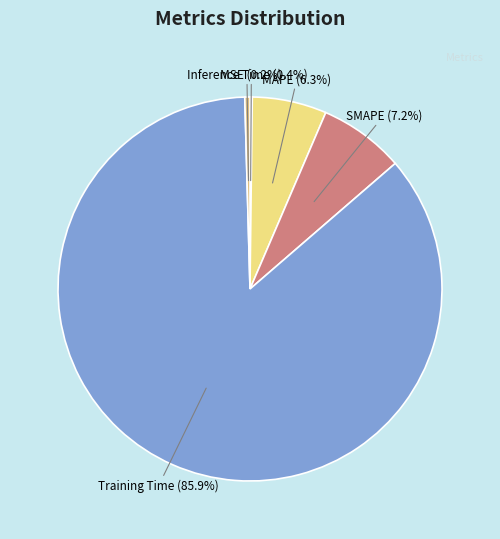

Does any single category account for the majority?

Yes